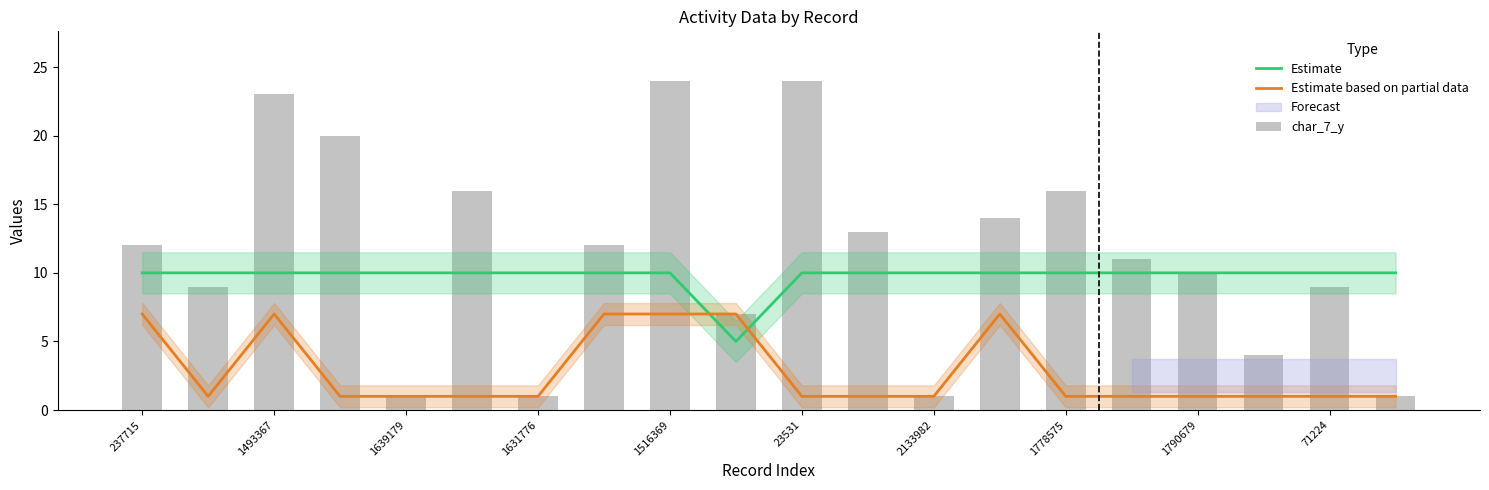

After their last crossing, which series has the higher values: Estimate based on partial data or Estimate?

Estimate